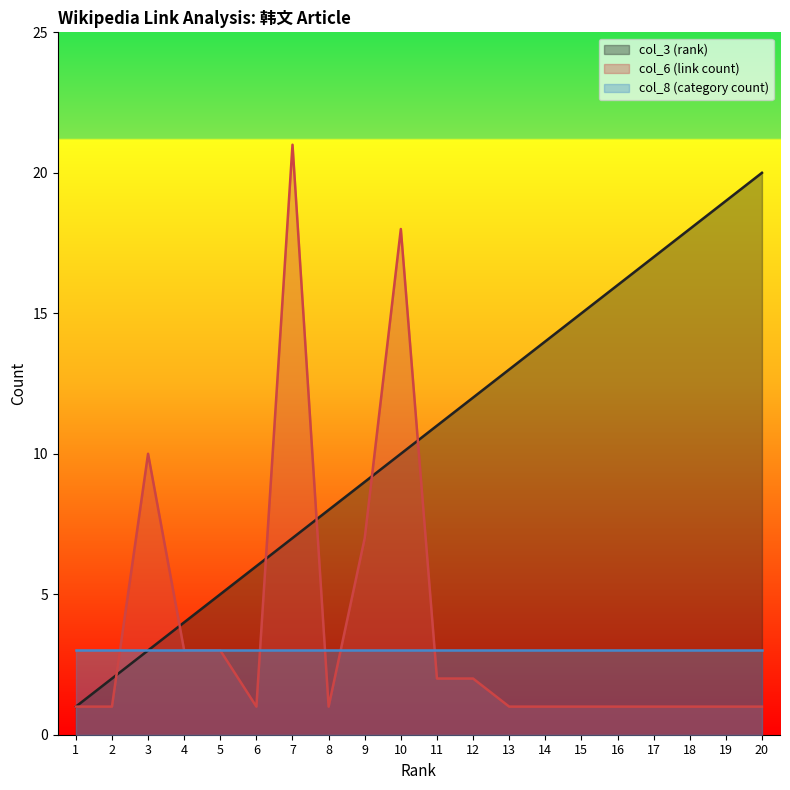

Rank the categories by col_3 (rank) value from lowest to highest.

1, 2, 3, 4, 5, 6, 7, 8, 9, 10, 11, 12, 13, 14, 15, 16, 17, 18, 19, 20